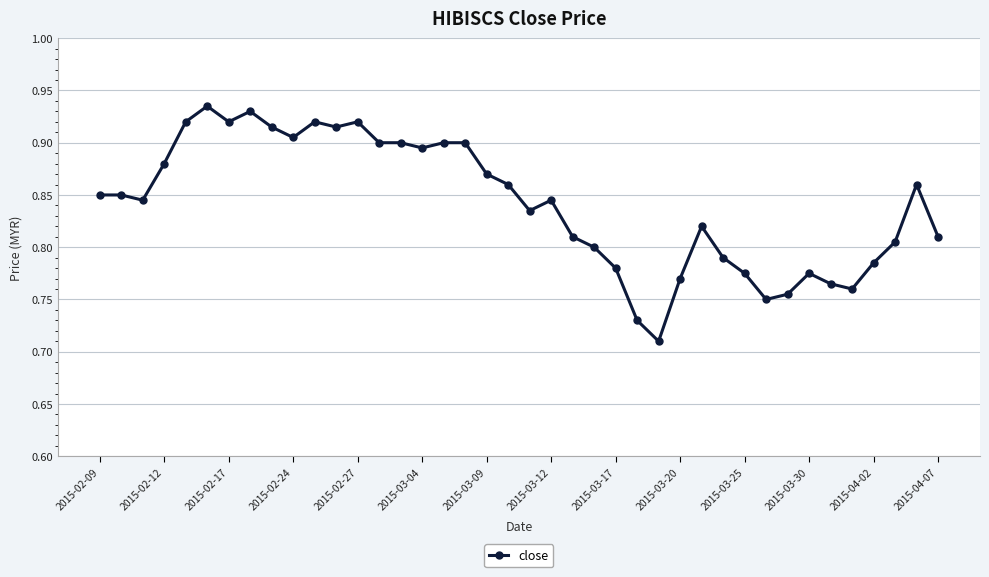

How many values are between 0 and 1?

40